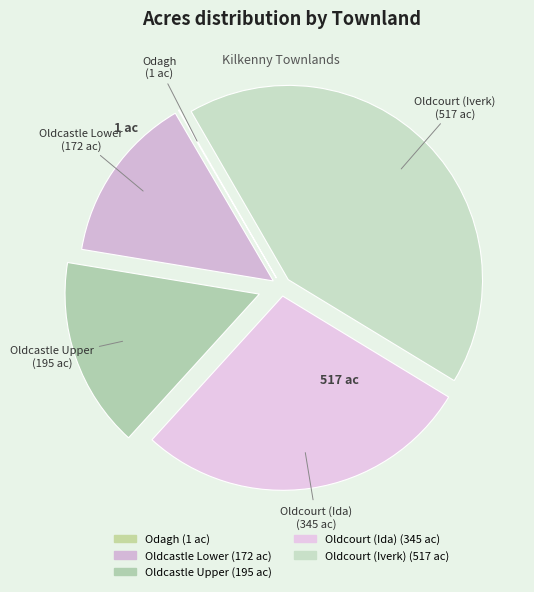

Which category has the biggest portion of the pie?

Oldcourt (Iverk)